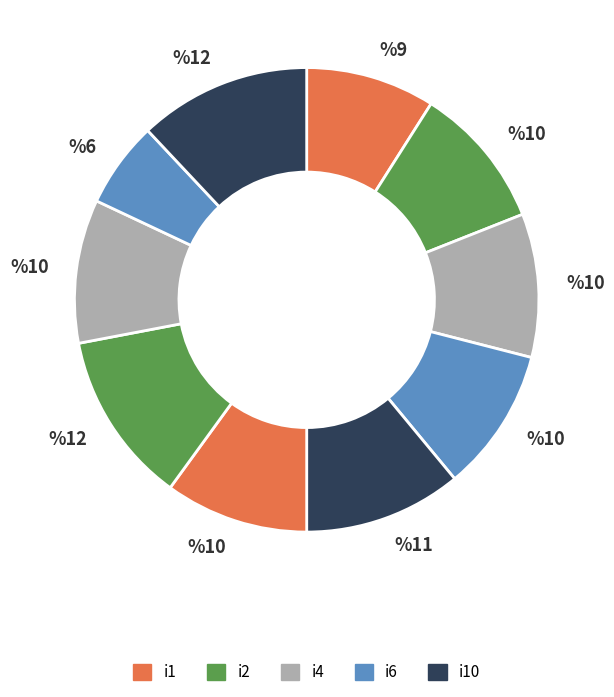

Rank the categories by value from lowest to highest.

i9, i1, i2, i3, i4, i6, i8, i5, i7, i10